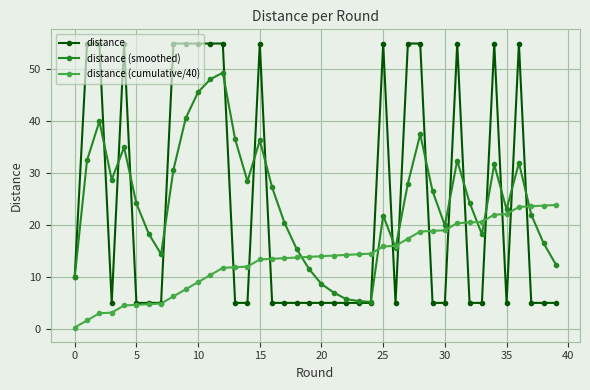

What is the maximum value for distance (cumulative/40)?

23.9